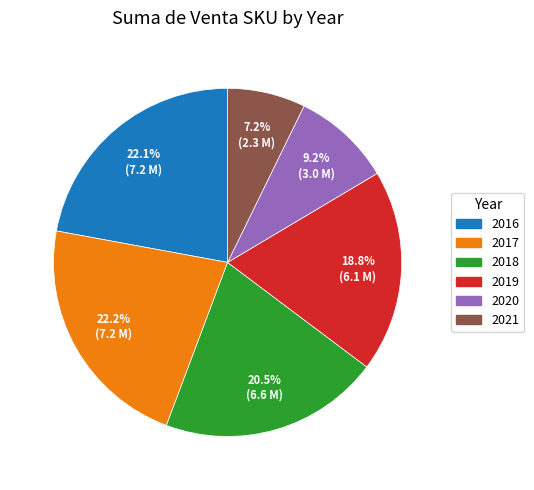

Combined, do 2020 and 2017 account for over 50%?

No